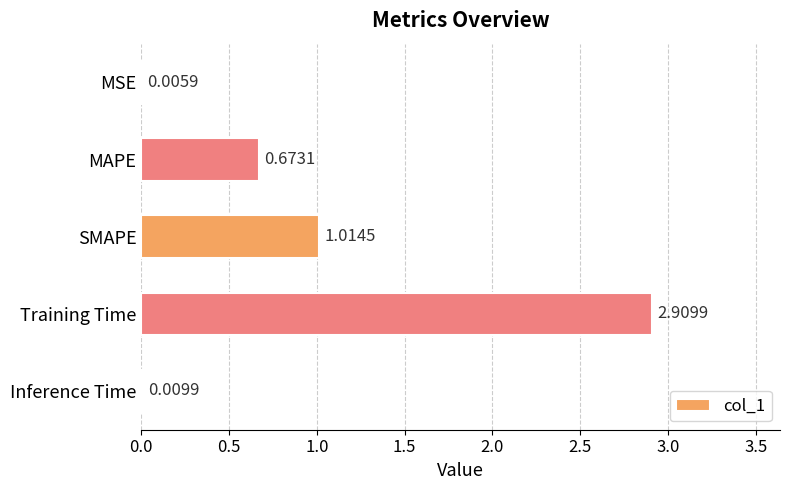

What is the change in value from MSE to Training Time?

+2.9